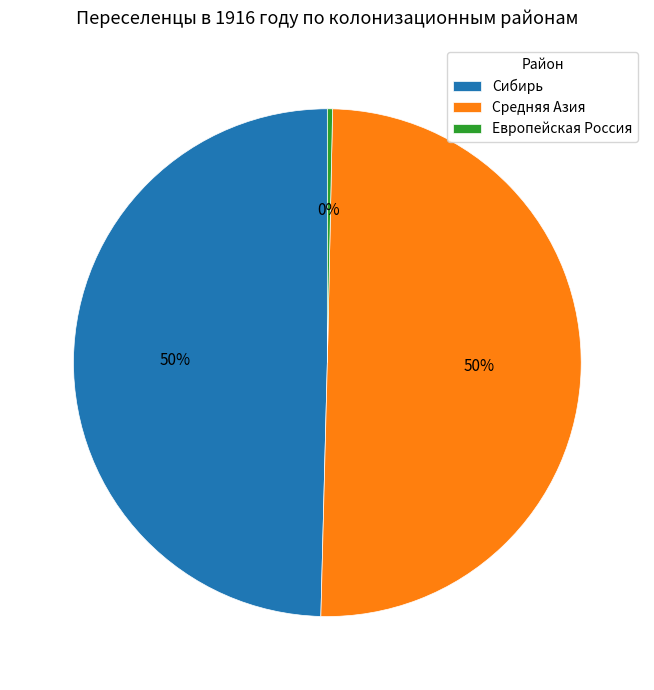

Do Сибирь and Средняя Азия together represent more than half of the pie?

Yes